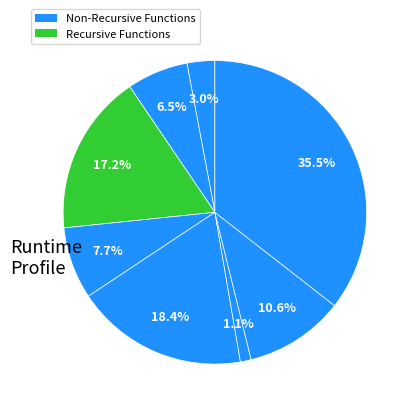

How many slices are in this pie chart?

8